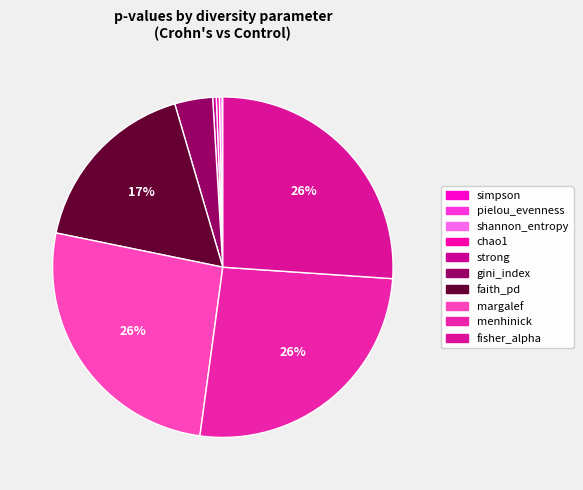

What percentage is the gini_index slice, to the nearest percent?

4%